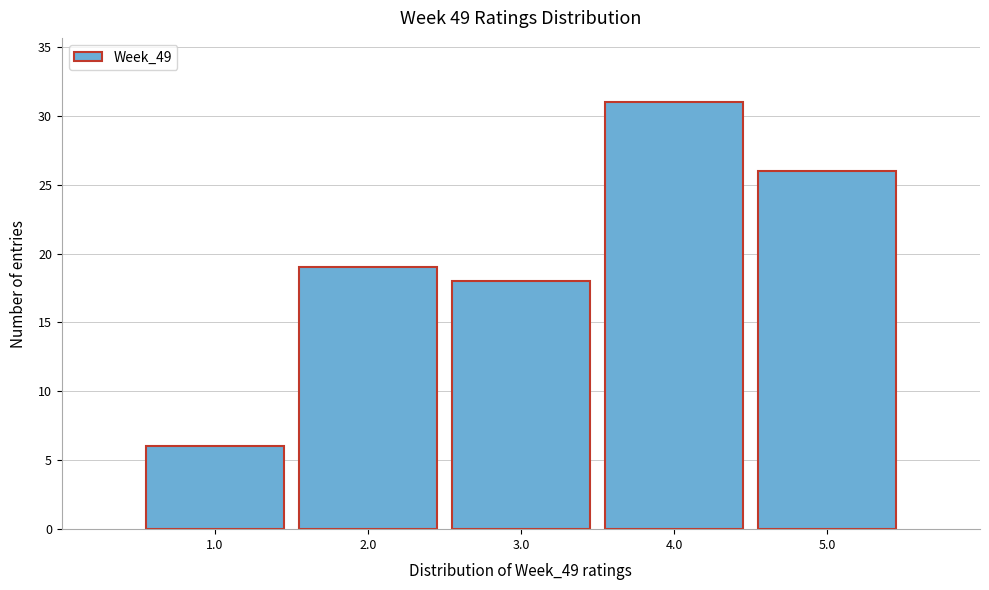

Over which range of the x-axis is the bar tallest?

3.5 to 4.5